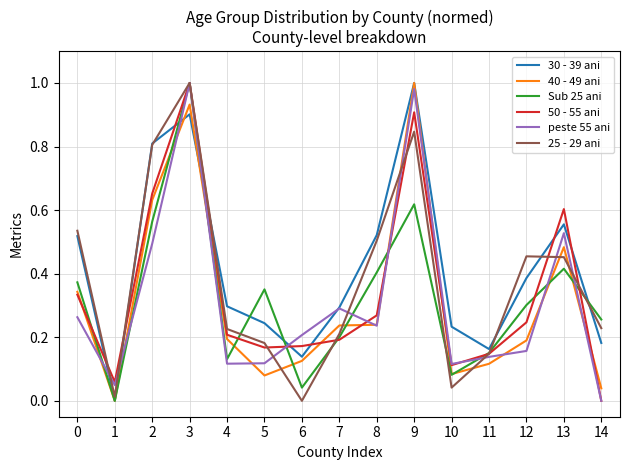

Which series ends up on top after the final intersection of Sub 25 ani and 40 - 49 ani?

Sub 25 ani